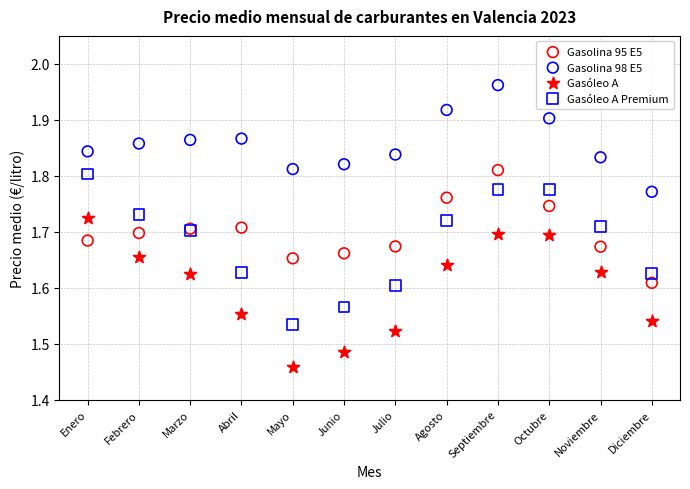

Which series reaches the maximum Y coordinate?

Gasolina 98 E5